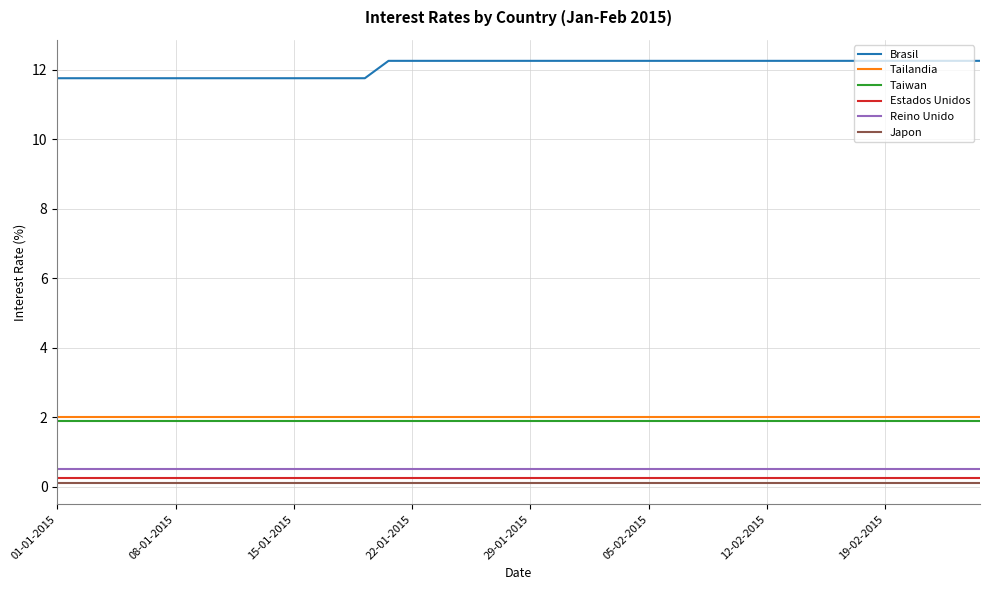

Which series has the largest range (max minus min)?

Brasil